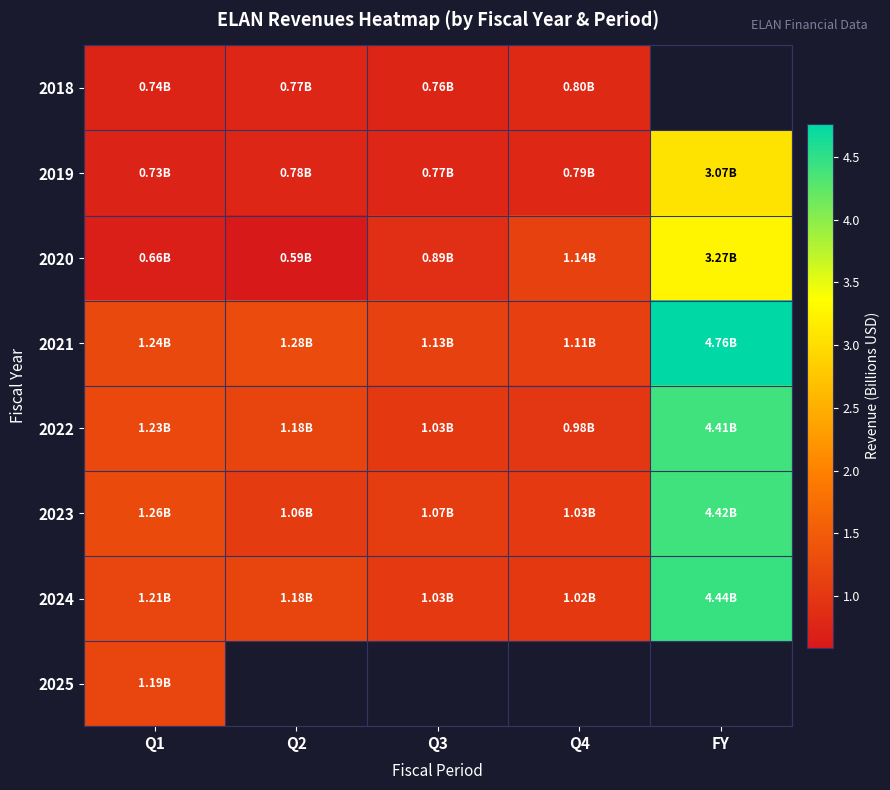

Between Q3 and FY, which series saw the biggest shift?

2021